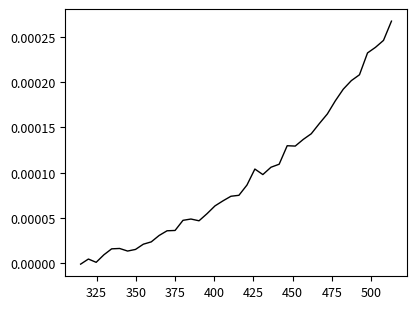

Does the chart have visible grid lines?

No